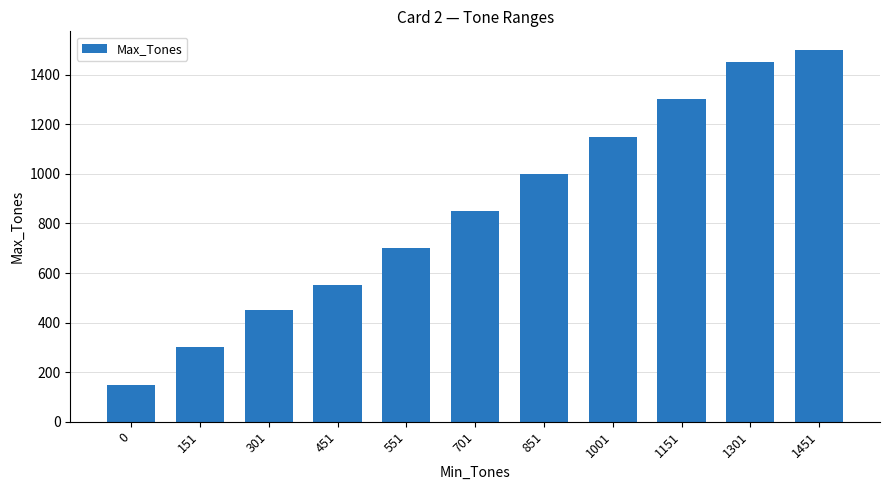

The chart shows a value of 150 at 0. True or false?

True